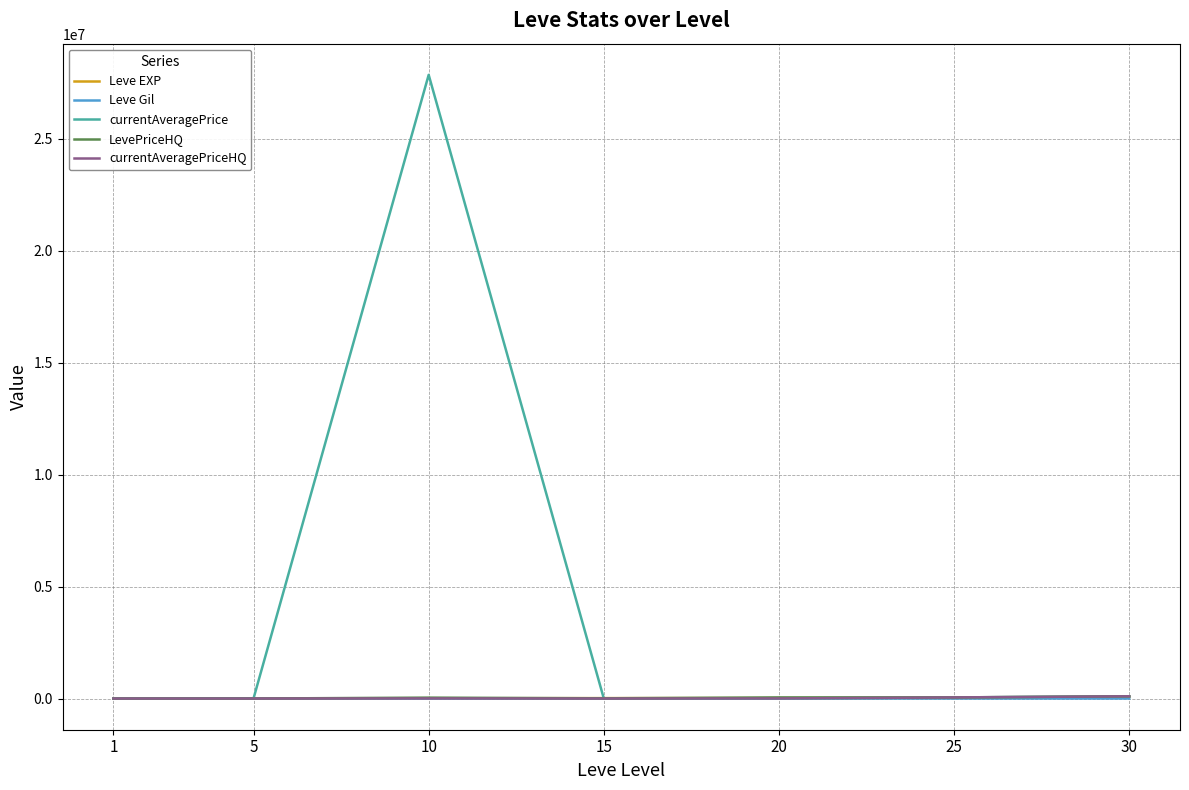

Which series has the widest spread of values?

currentAveragePrice